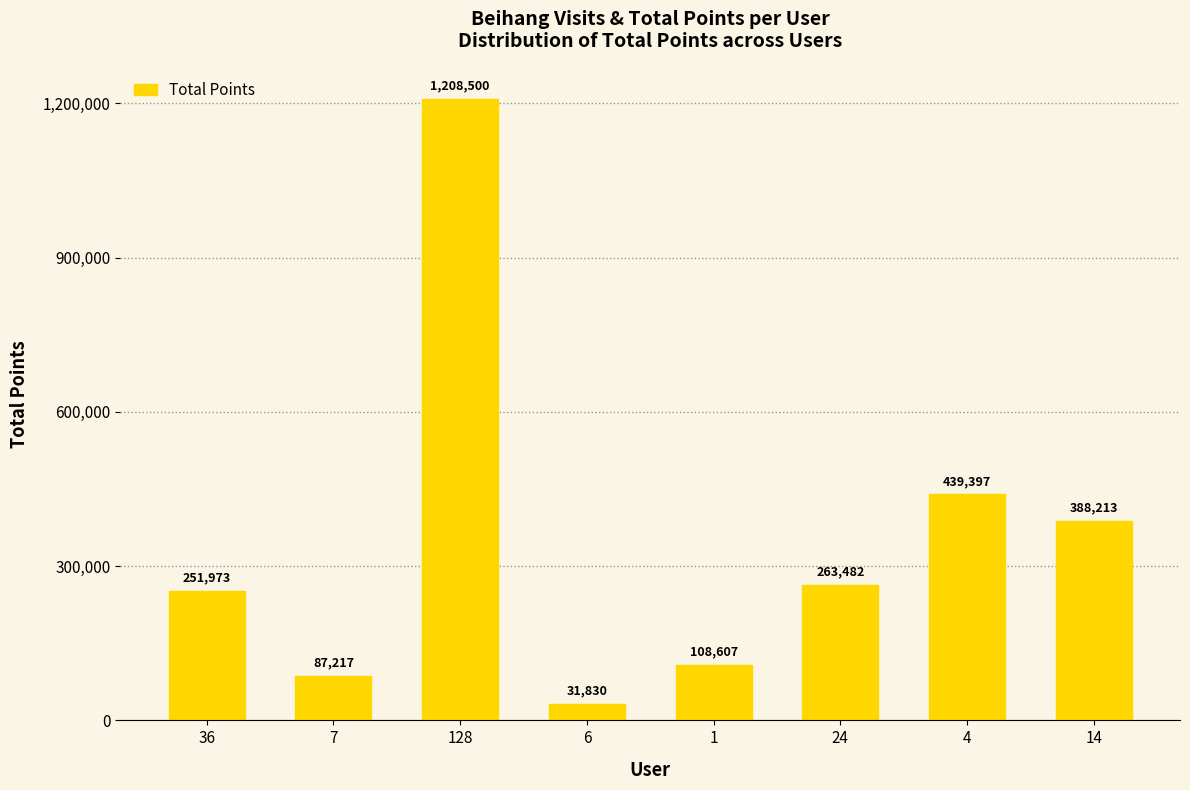

How many data points are less than 263482?

4